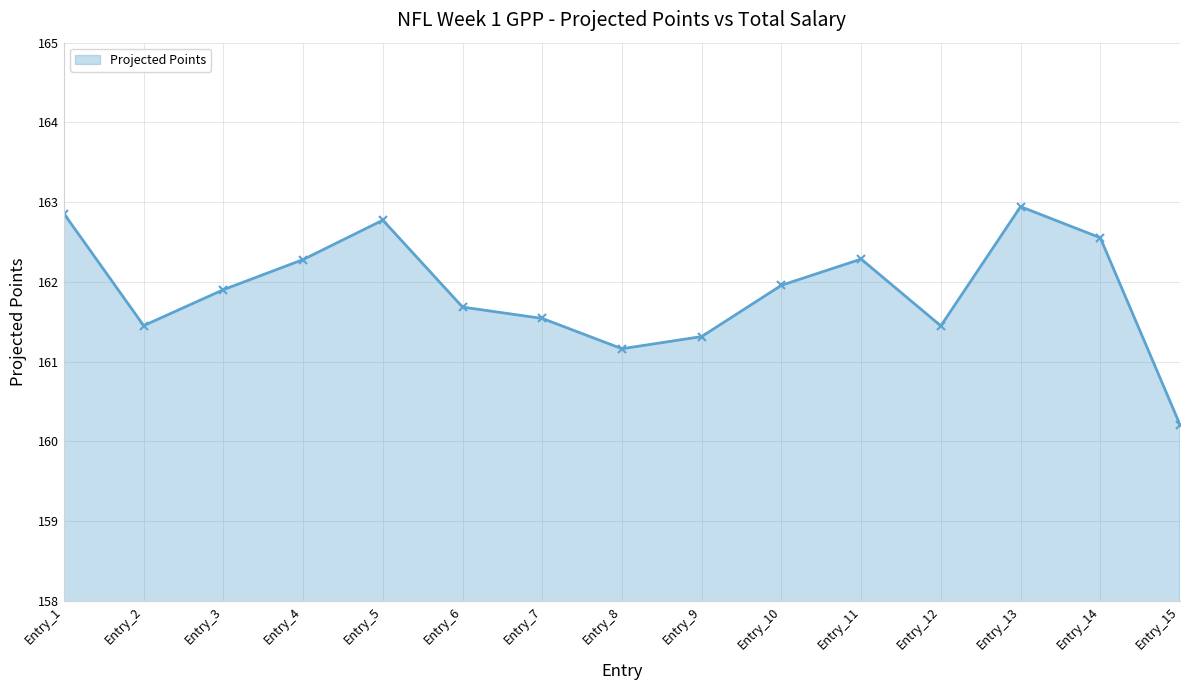

Count the number of categories in the chart.

15